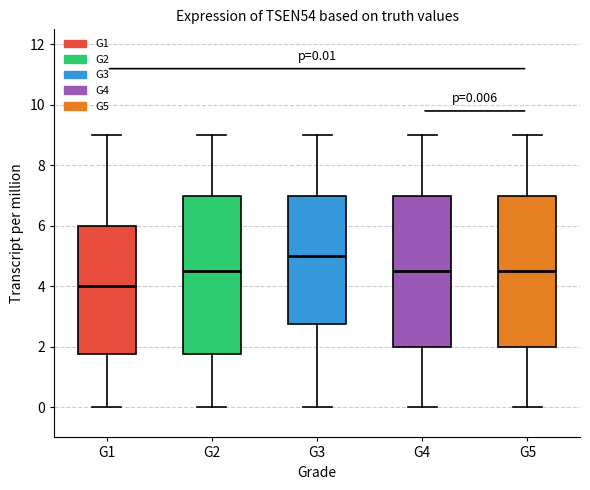

Which box is the tallest, from its lower edge to its upper edge?

G2